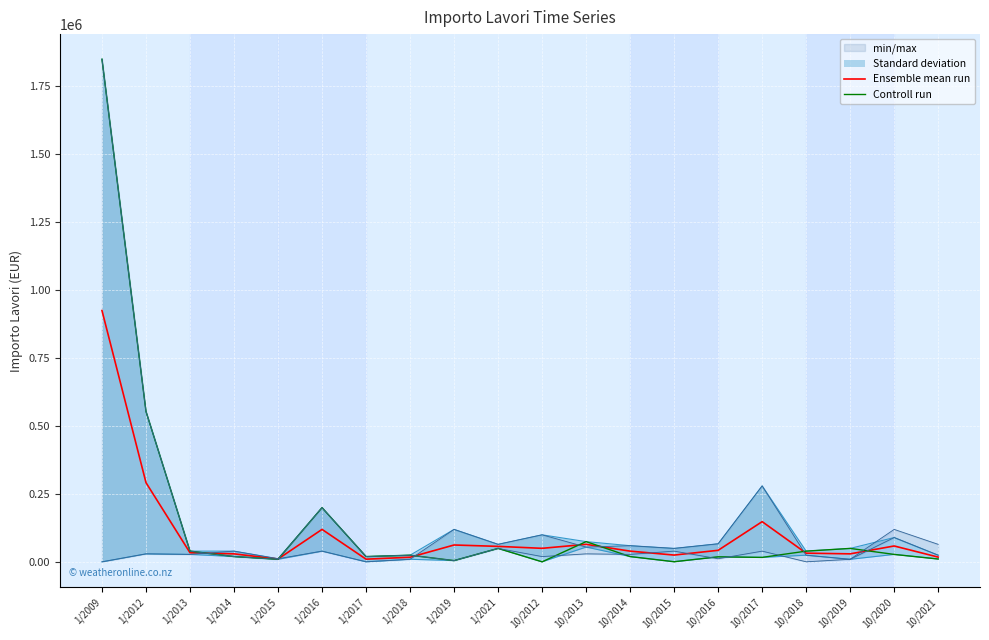

Which series ends up on top after the final intersection of Controll run and Ensemble mean run?

Ensemble mean run